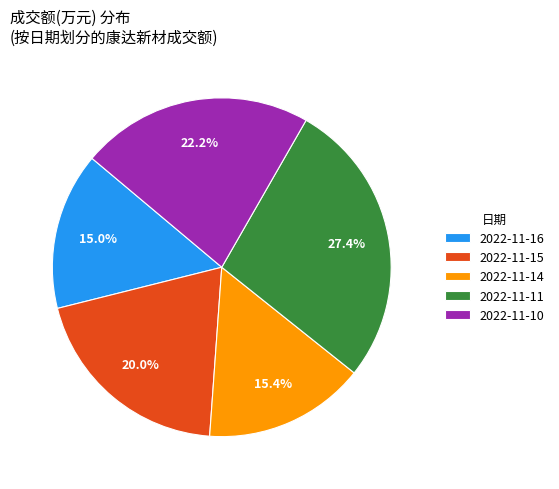

Which slice is the largest?

2022-11-11